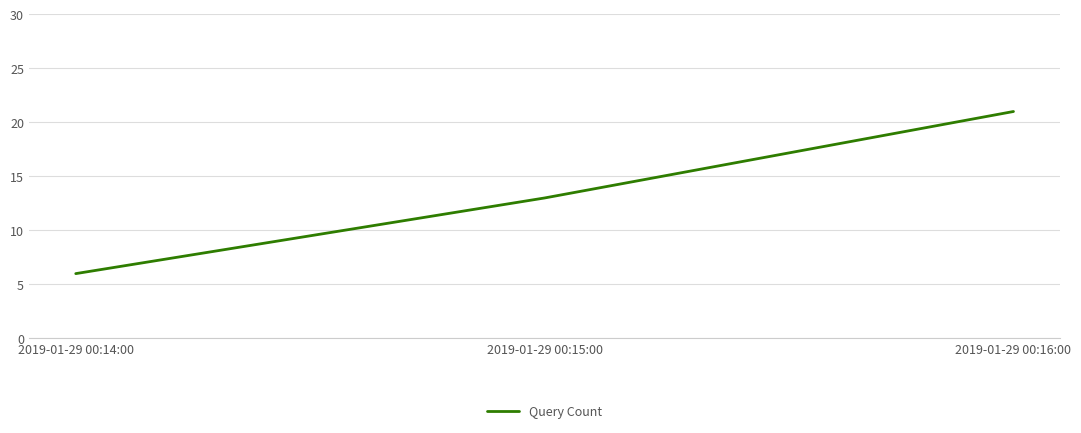

What is the change in value from 2019-01-29 00:15:00 to 2019-01-29 00:16:00?

+8